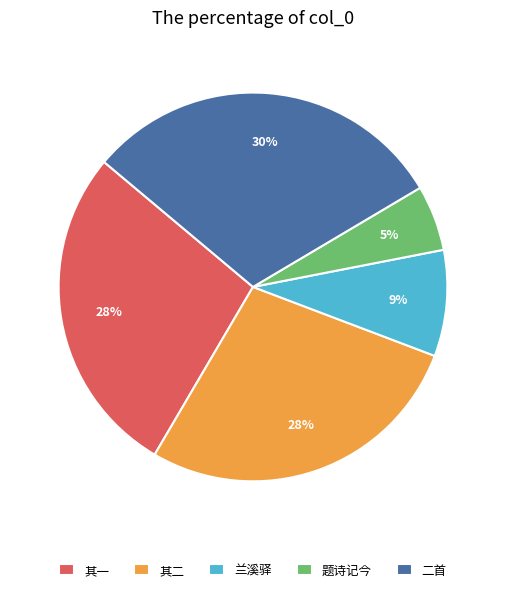

Count the number of slices in the pie.

5